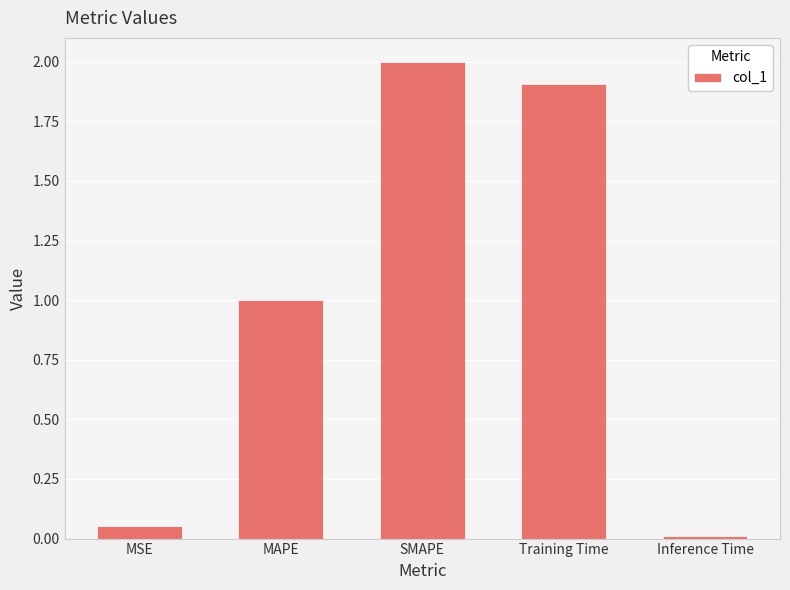

How many bars are there in total?

5